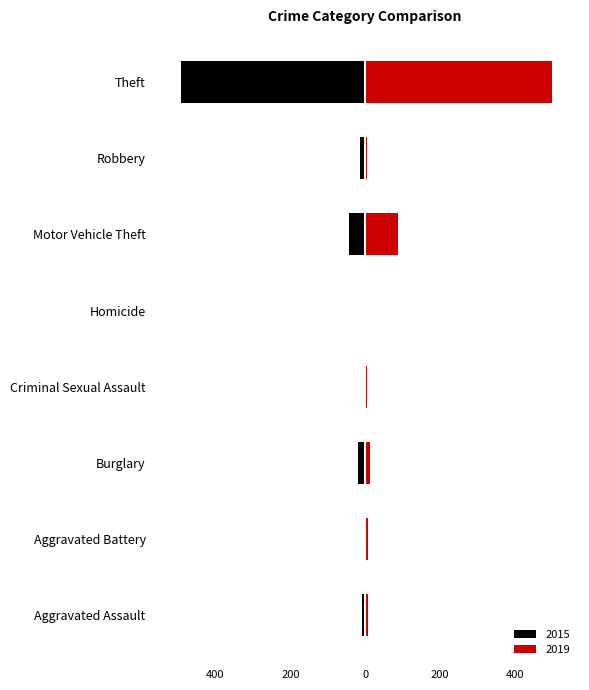

What position from the right is Homicide?

4